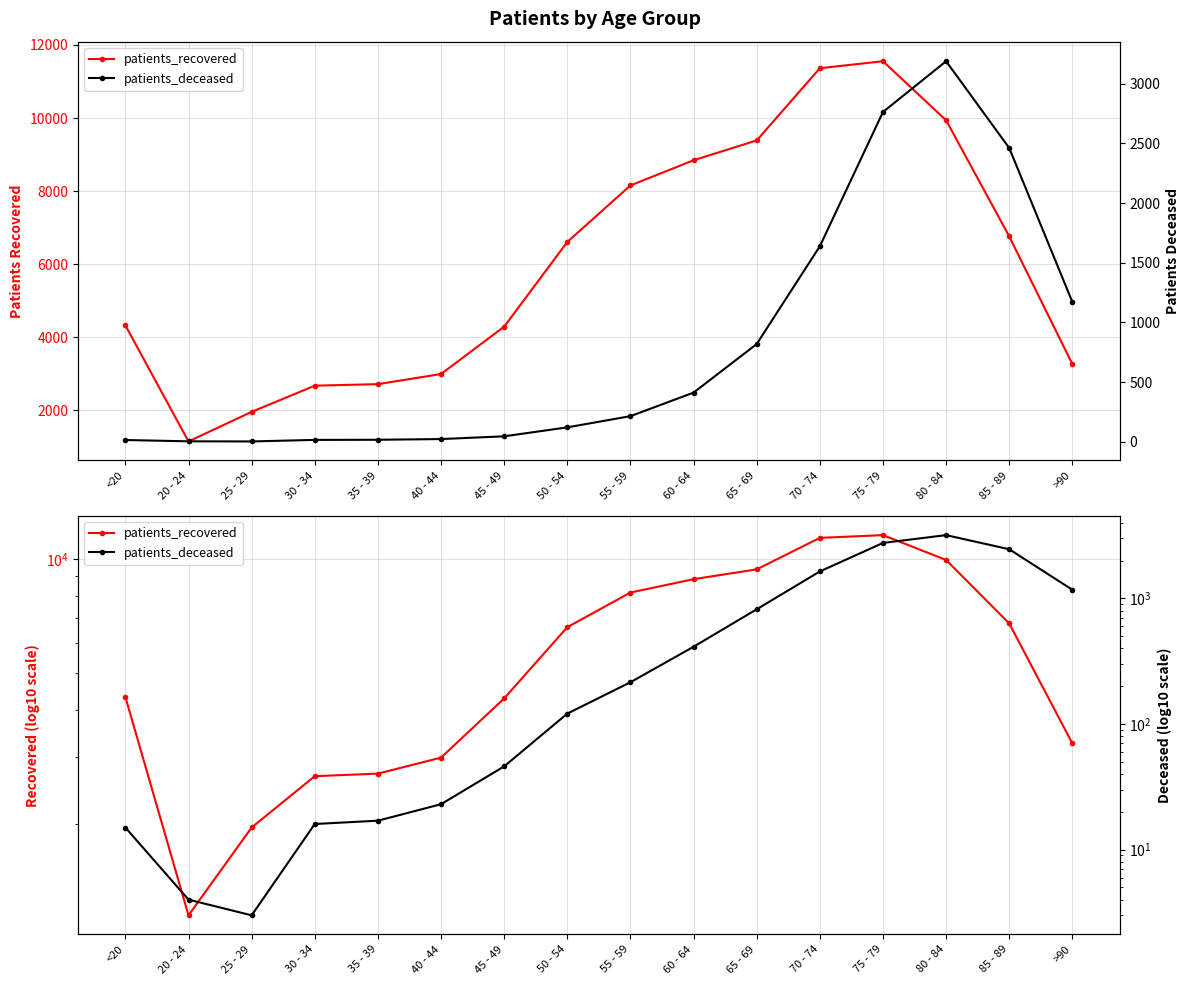

True or false: patients_deceased has a value of 360 at 55 - 59.

False